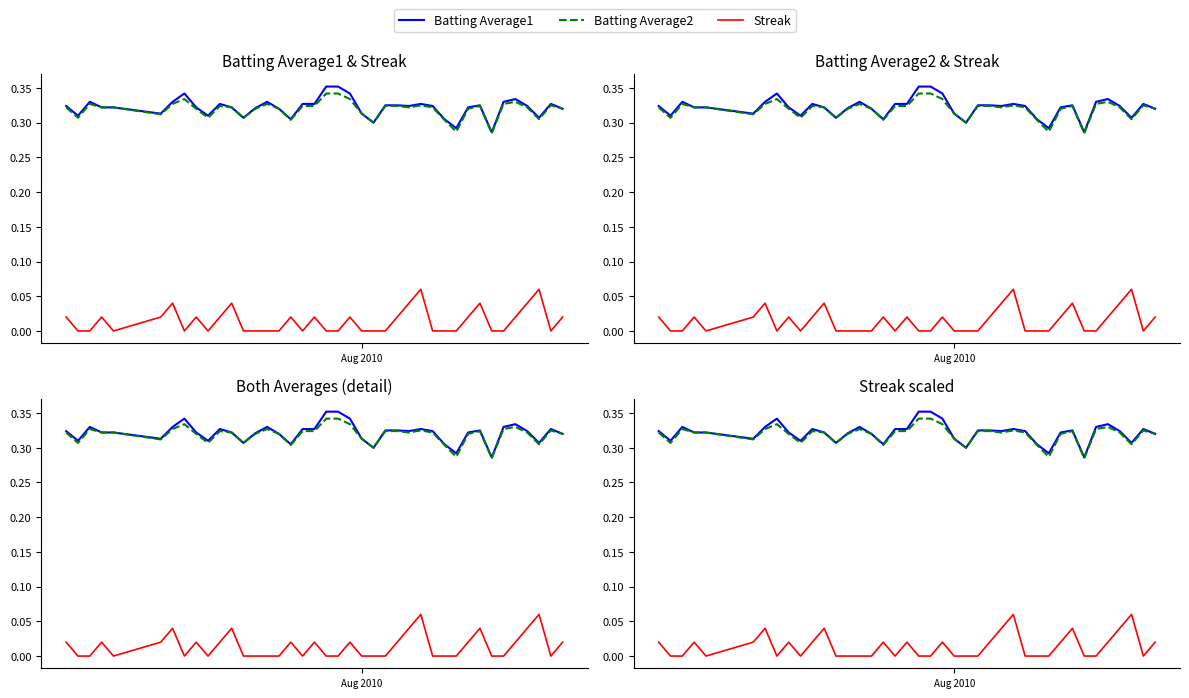

What are all the series names shown in the legend?

Batting Average1, Batting Average2, Streak